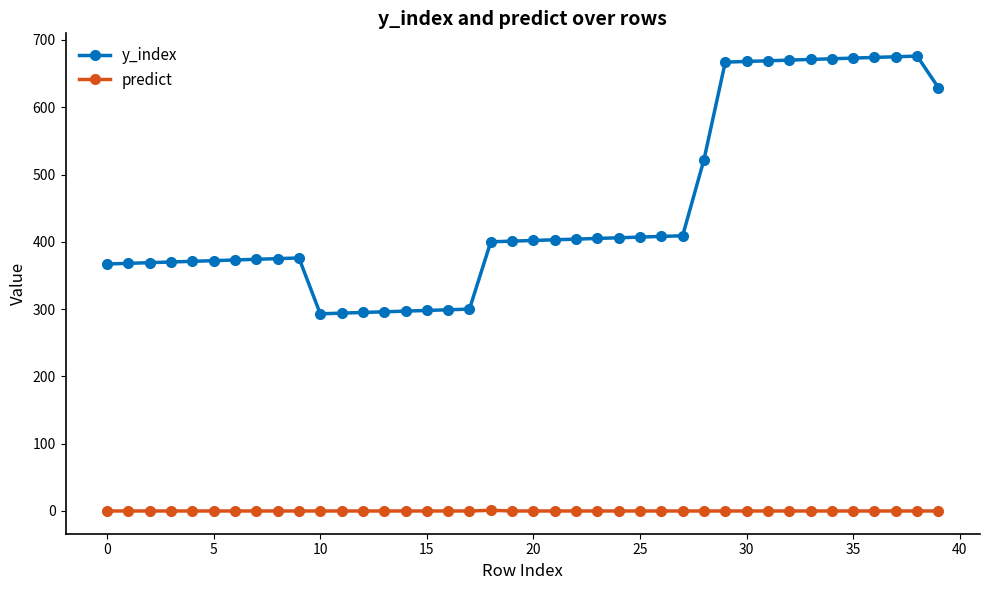

Which series has the largest range (max minus min)?

y_index